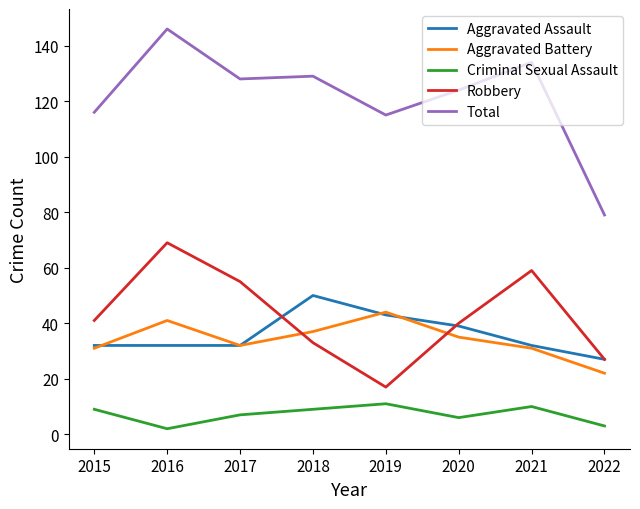

At which category does Criminal Sexual Assault reach its first local valley?

2016